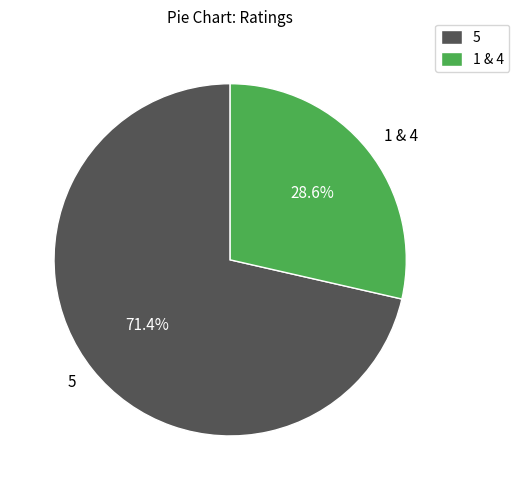

Which slice is the largest?

5